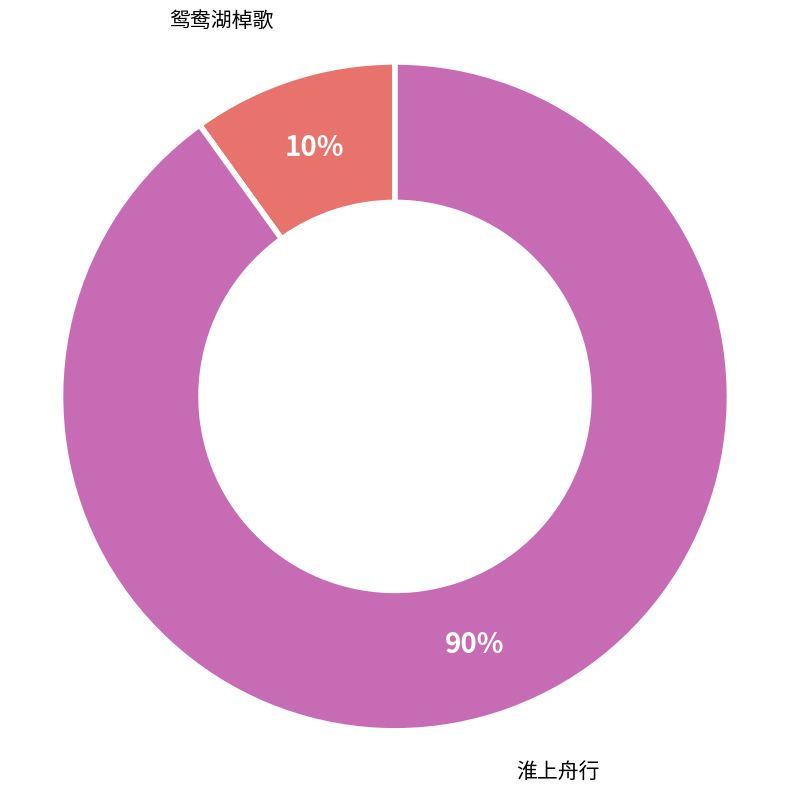

To the nearest percent, what is the difference between the largest and smallest slice percentages?

80%